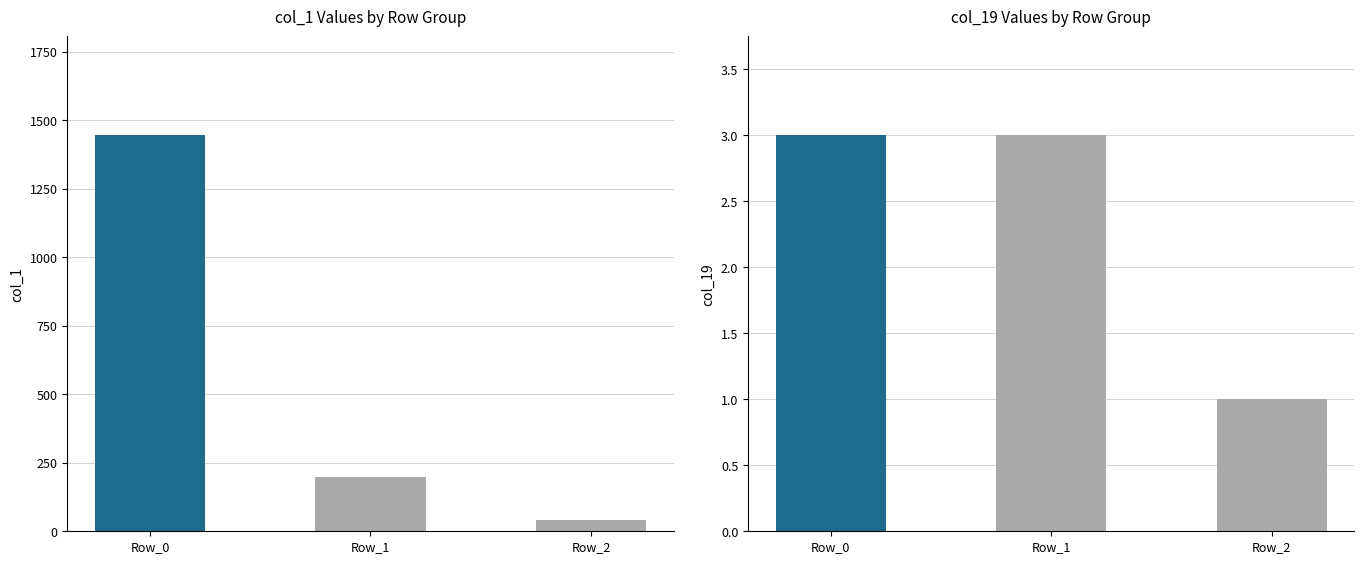

What is the difference between the col_1 values at Row_0 and Row_1?

1247